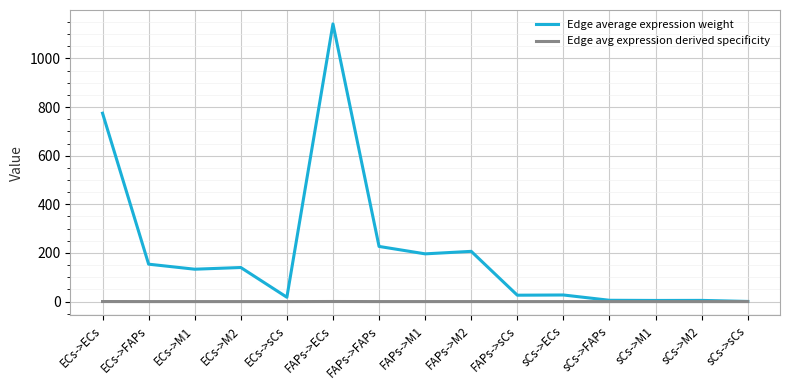

Is this an area chart (filled region under the line)?

No